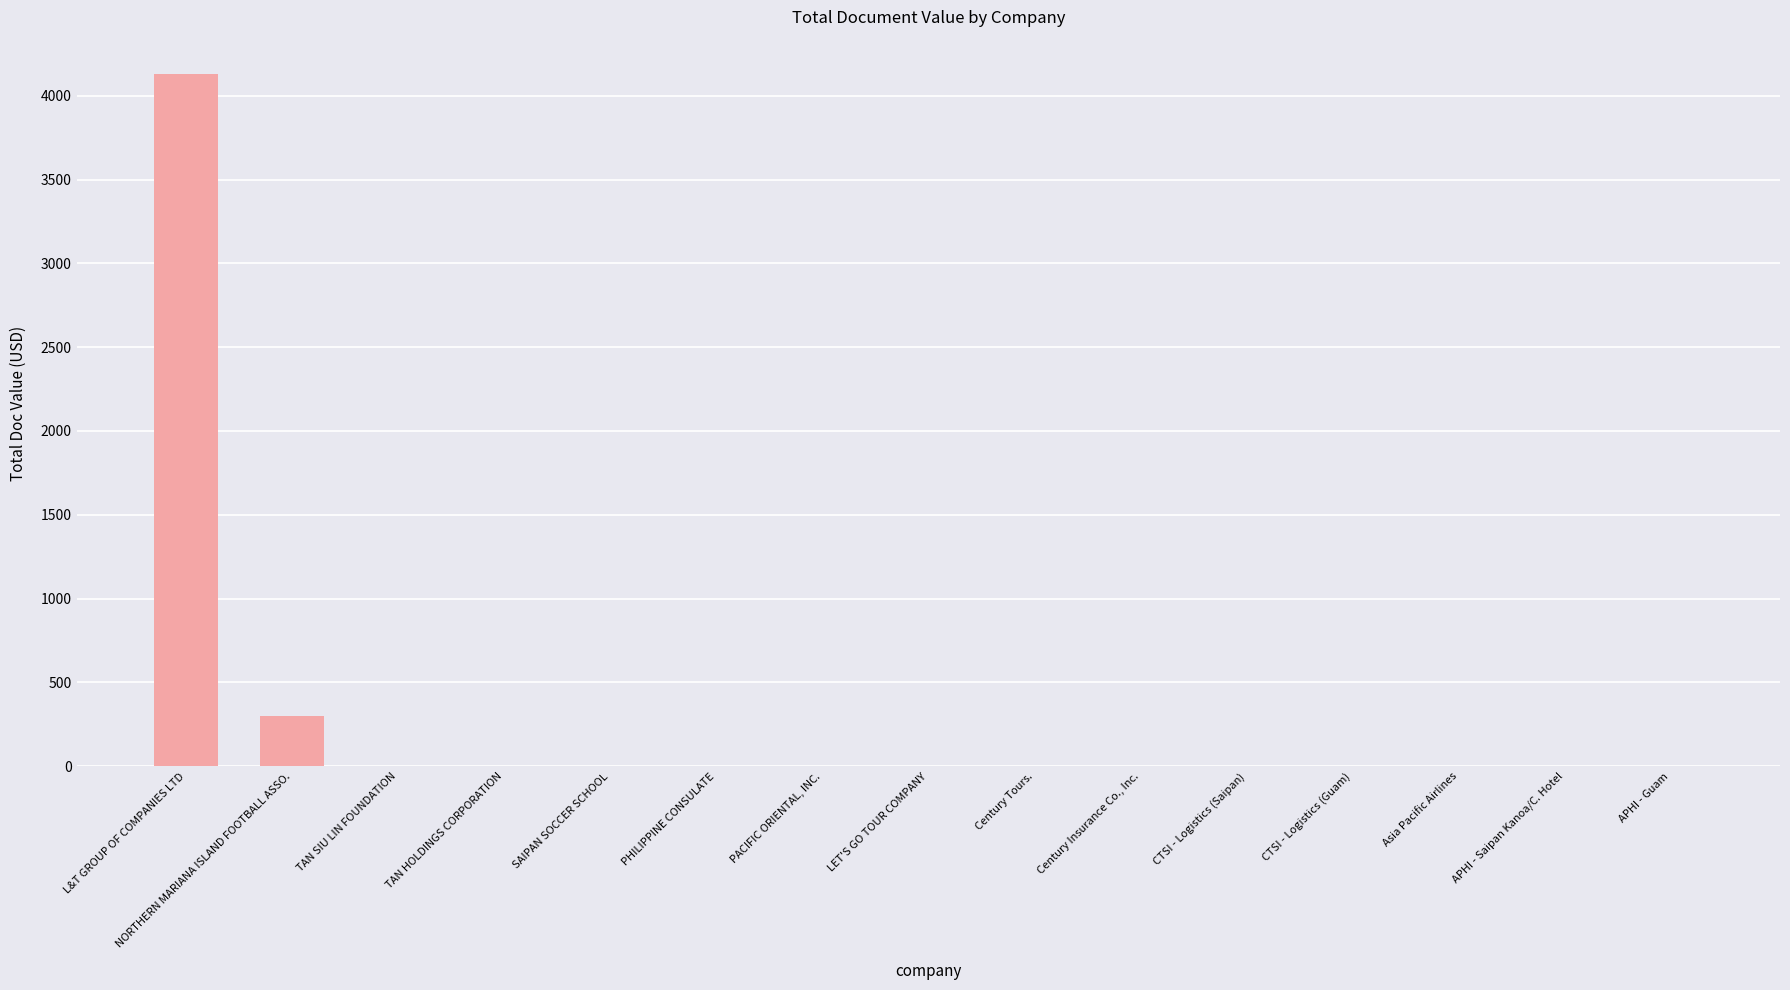

Count the number of data series in this chart.

1